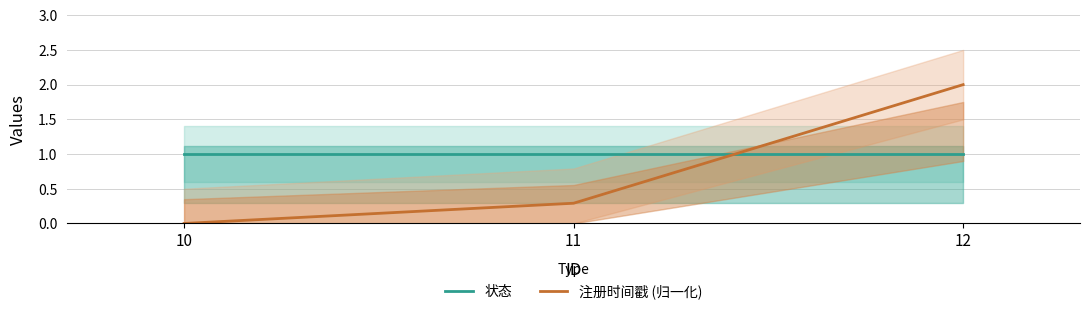

Rank the series at 12 from lowest to highest value.

状态, 注册时间戳 (归一化)